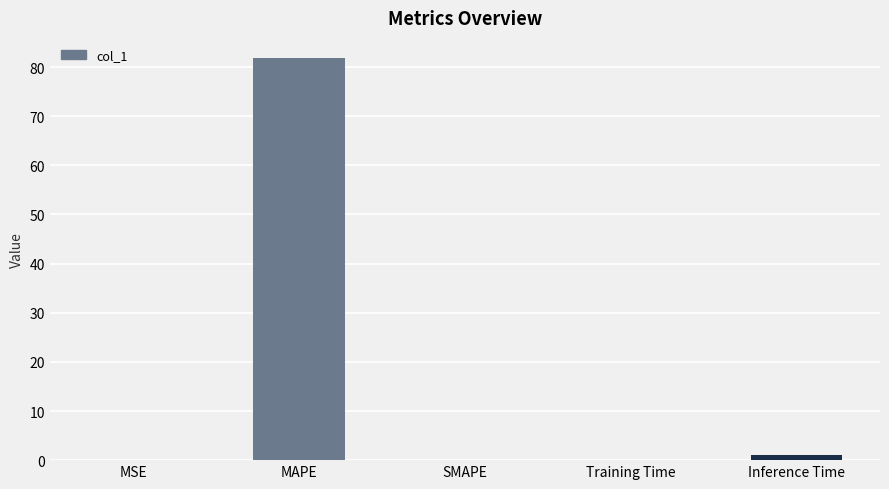

What is the maximum value shown in the chart?

81.8